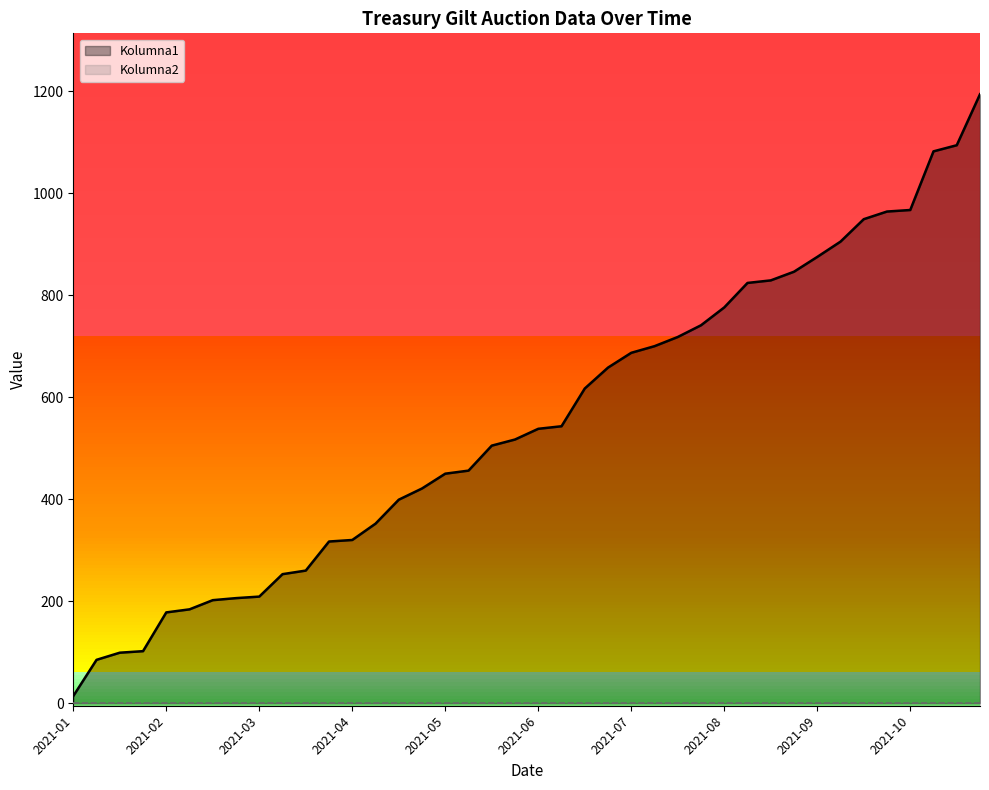

What are all the series names shown in the legend?

Kolumna1, Kolumna2